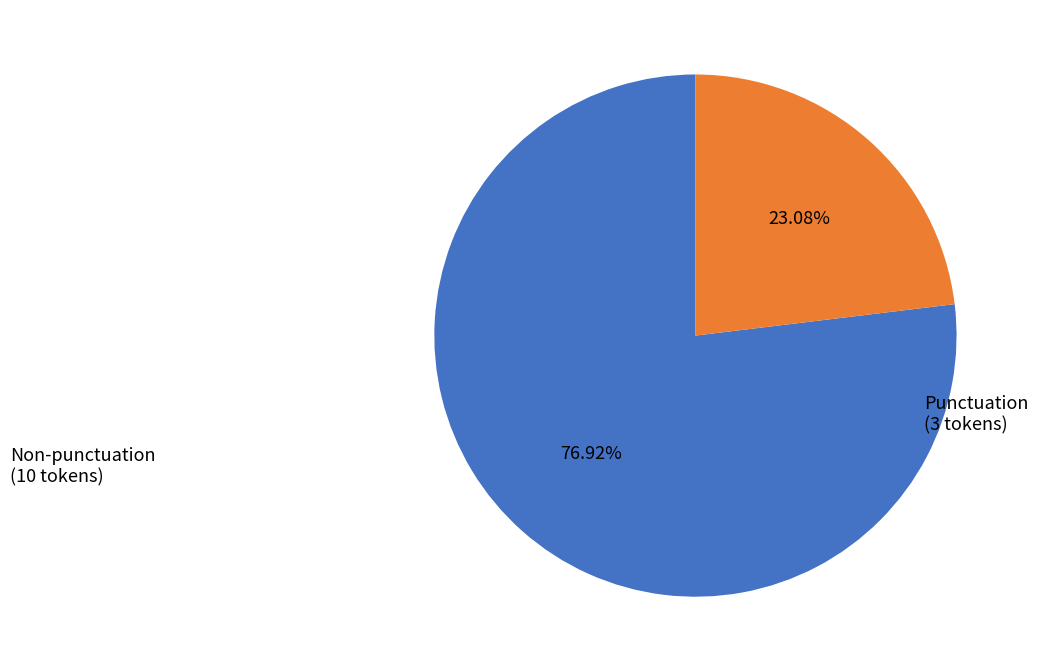

Does any single category account for the majority?

Yes